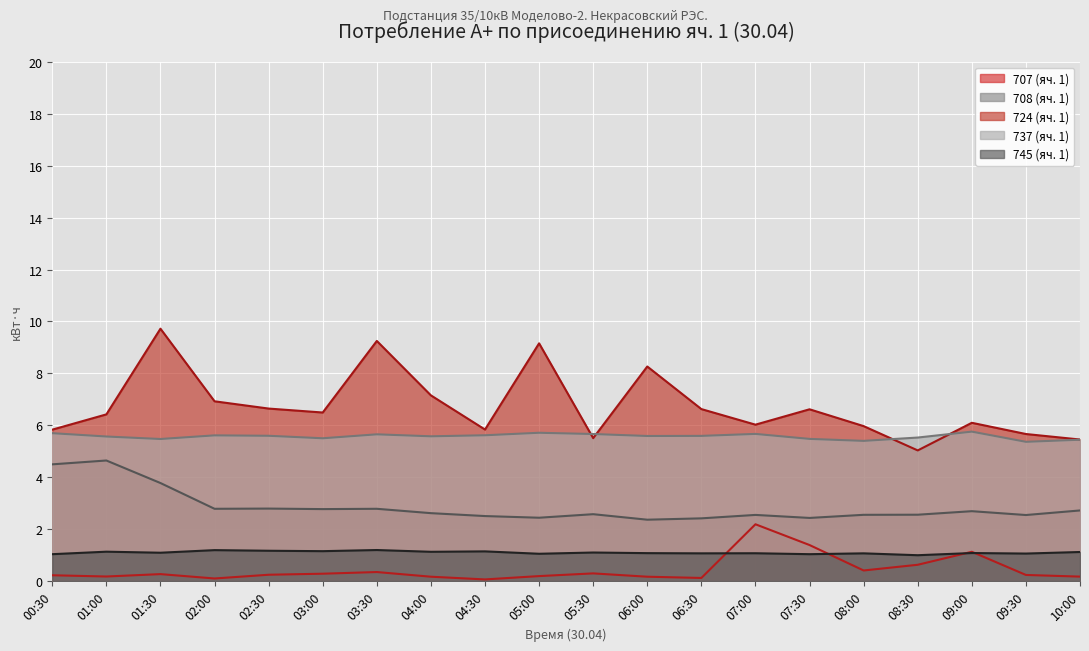

True or false: 724 (яч. 1) has a value of 2.0 at 00:30.

False